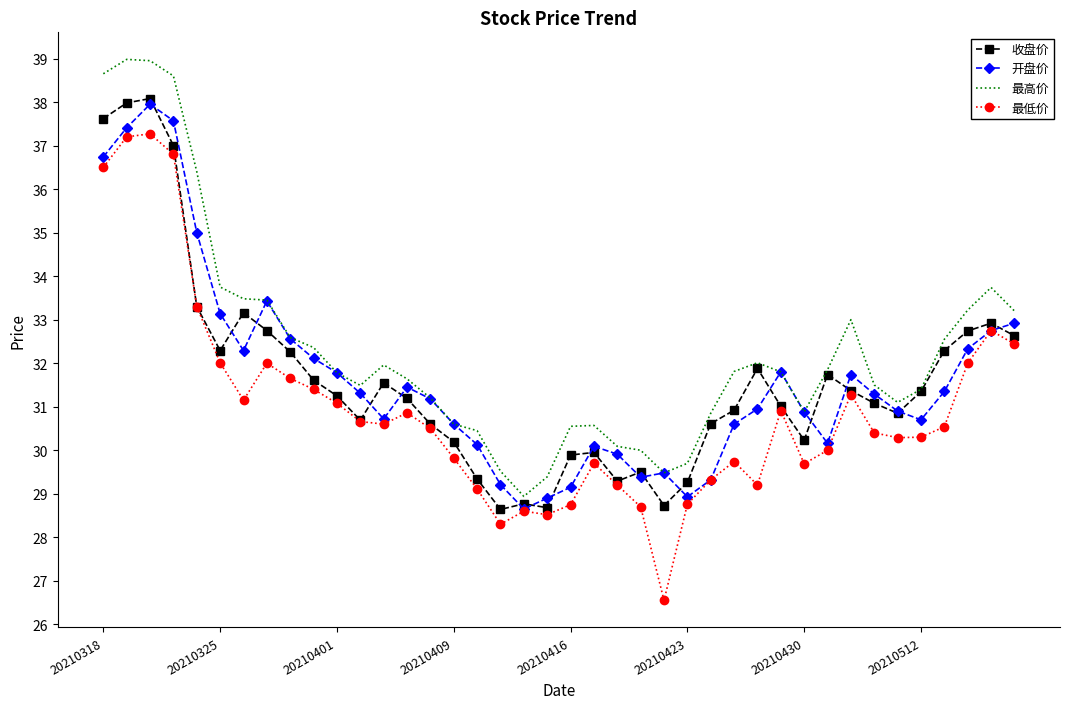

What is the lowest value of the 收盘价 series?

28.6